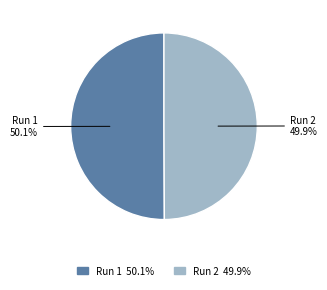

Is there a majority slice in this chart?

Yes